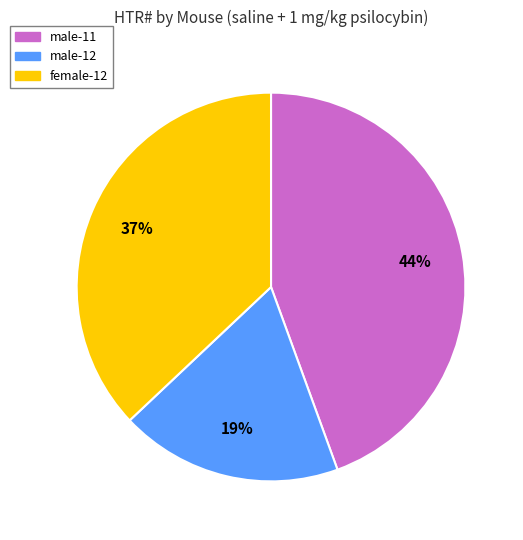

True or false: female-12 accounts for 26% of the total.

False